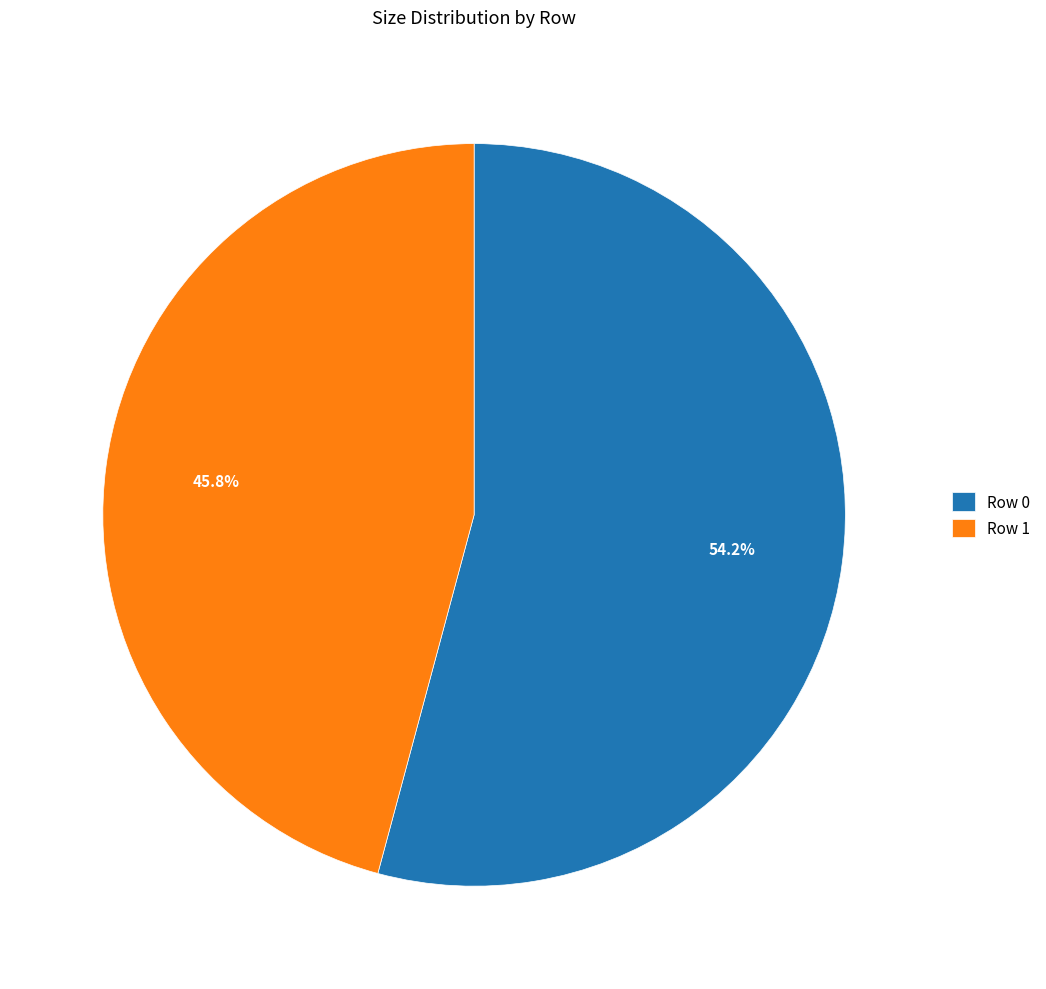

Rank the categories by value from highest to lowest.

Row 0, Row 1